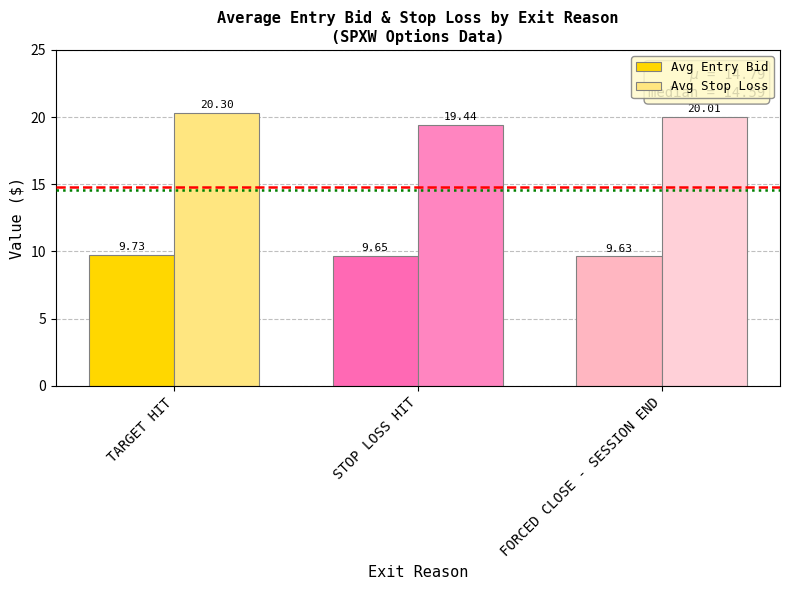

What is the total value across all series at TARGET HIT?

30.0